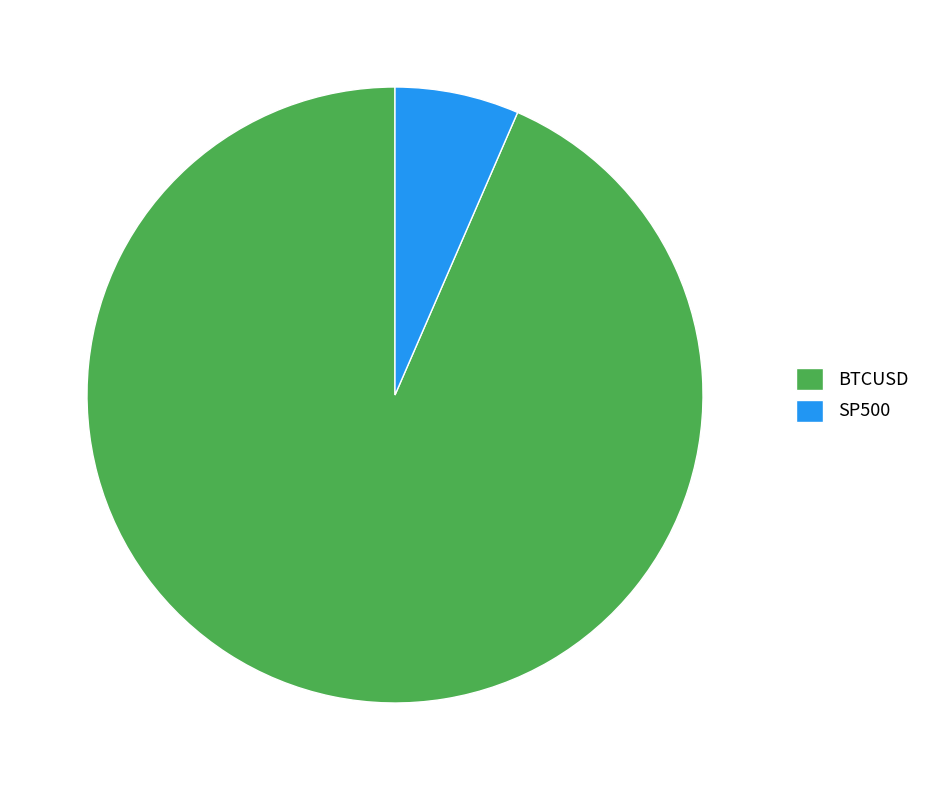

Rank the categories by value from highest to lowest.

BTCUSD, SP500